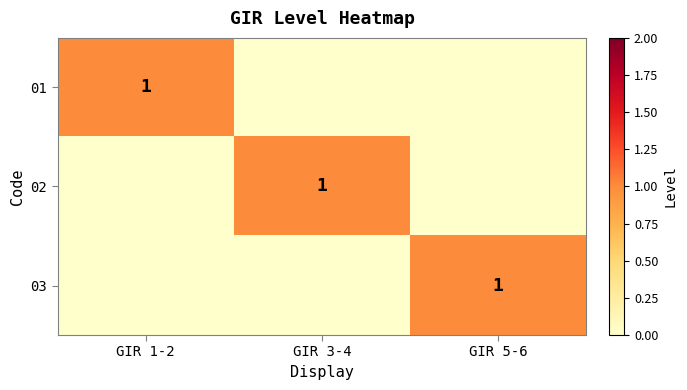

The 03 series shows 1 at GIR 5-6. True or false?

True